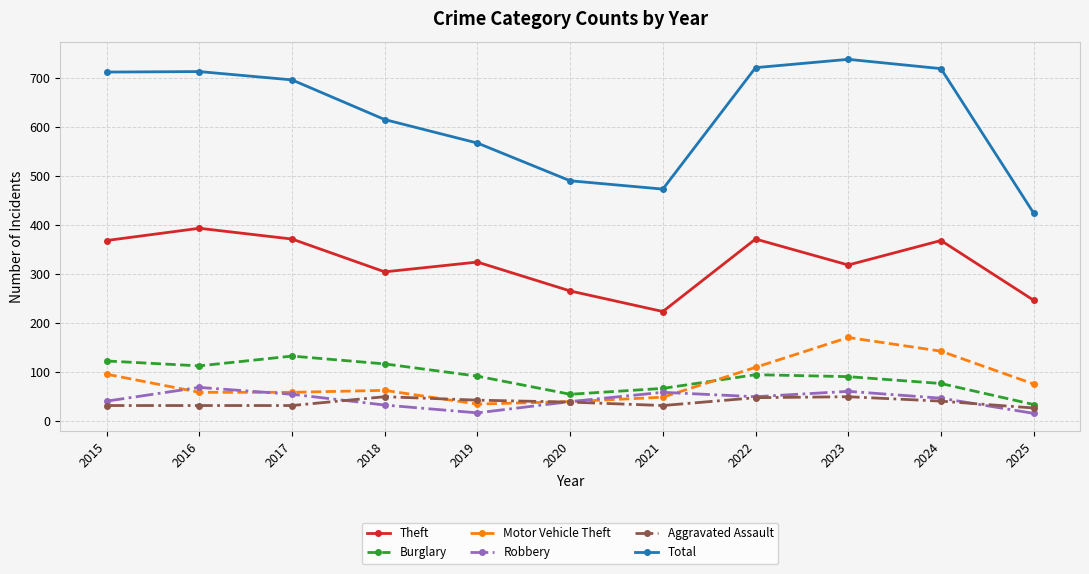

What is the difference between the maximum and minimum values in the Aggravated Assault series?

23